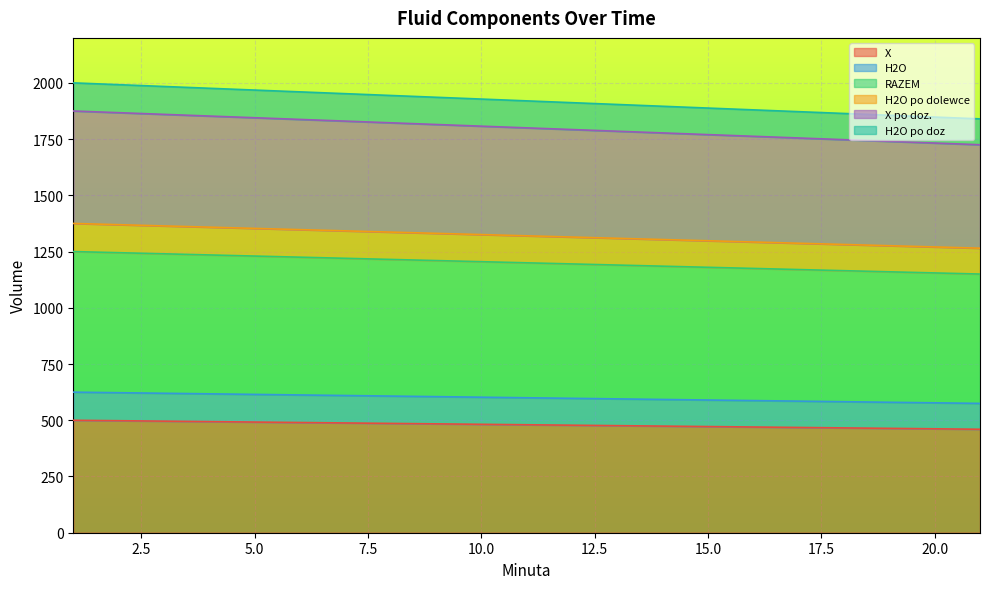

What is the value of the H2O po doz point at the 6th from the left?

1960.0